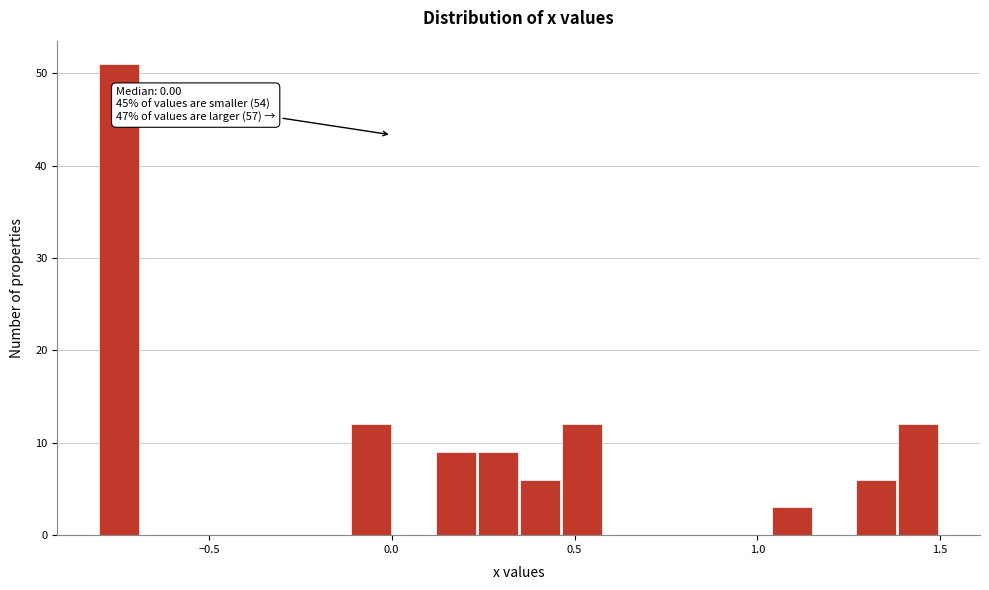

Read against the x-axis, roughly where is the centre of the tallest bar?

-0.75